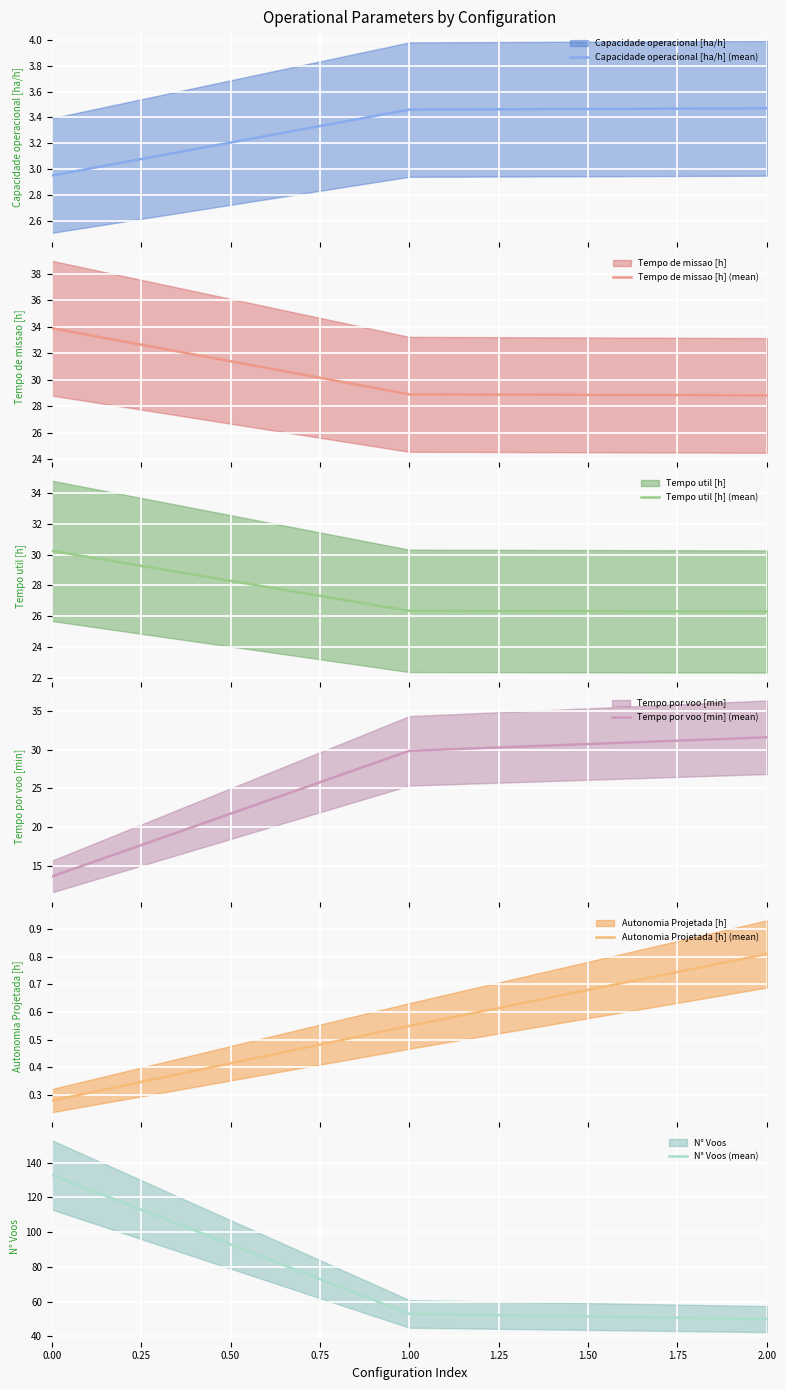

What is the value of the Tempo util [h] (mean) point at the 1st from the left?

30.2